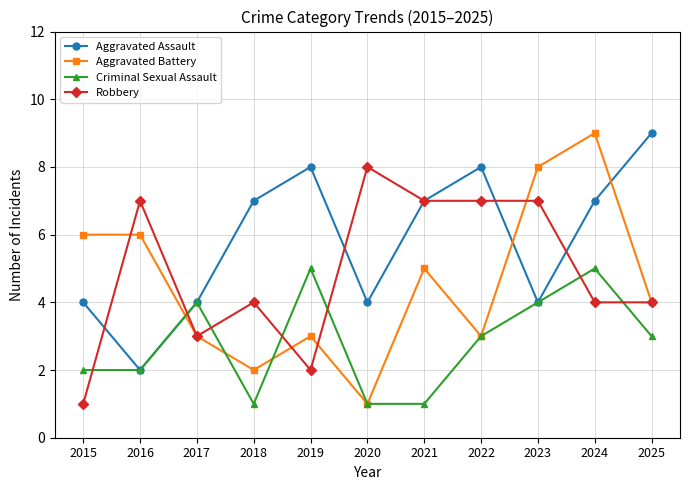

True or false: Aggravated Battery has a value of 4 at 2025.

True